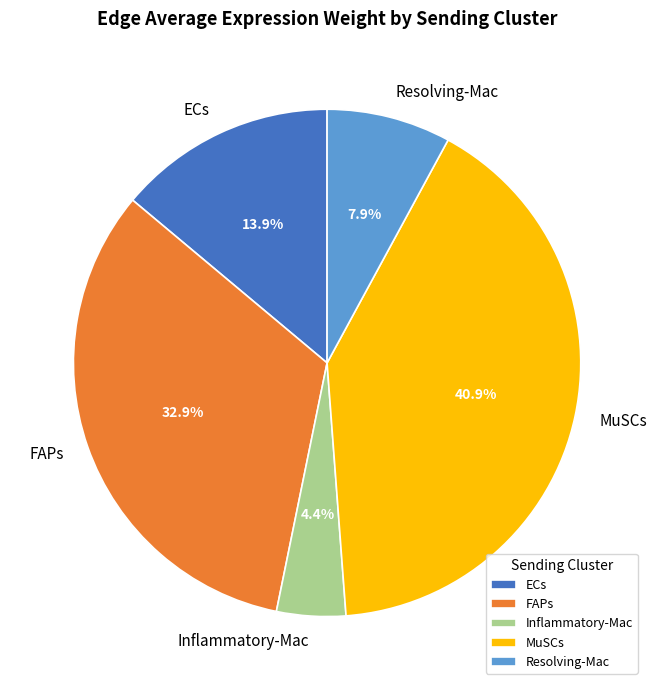

True or false: MuSCs accounts for 35% of the total.

False